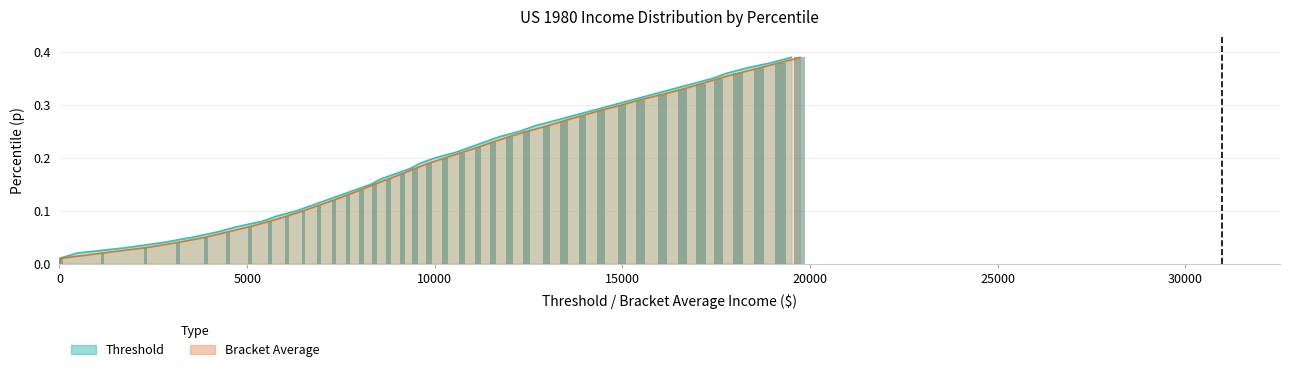

At how many categories does at least one series exceed 0?

39